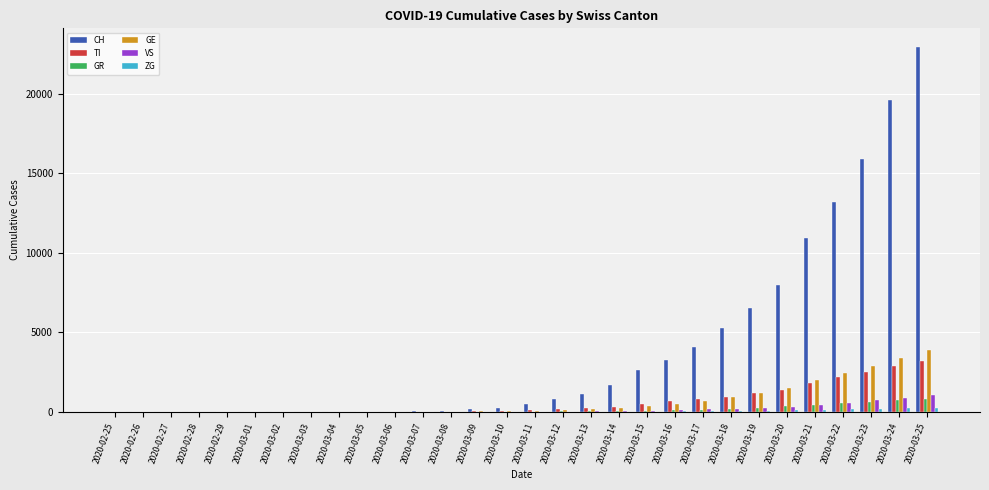

Which series has the largest total across all categories?

CH